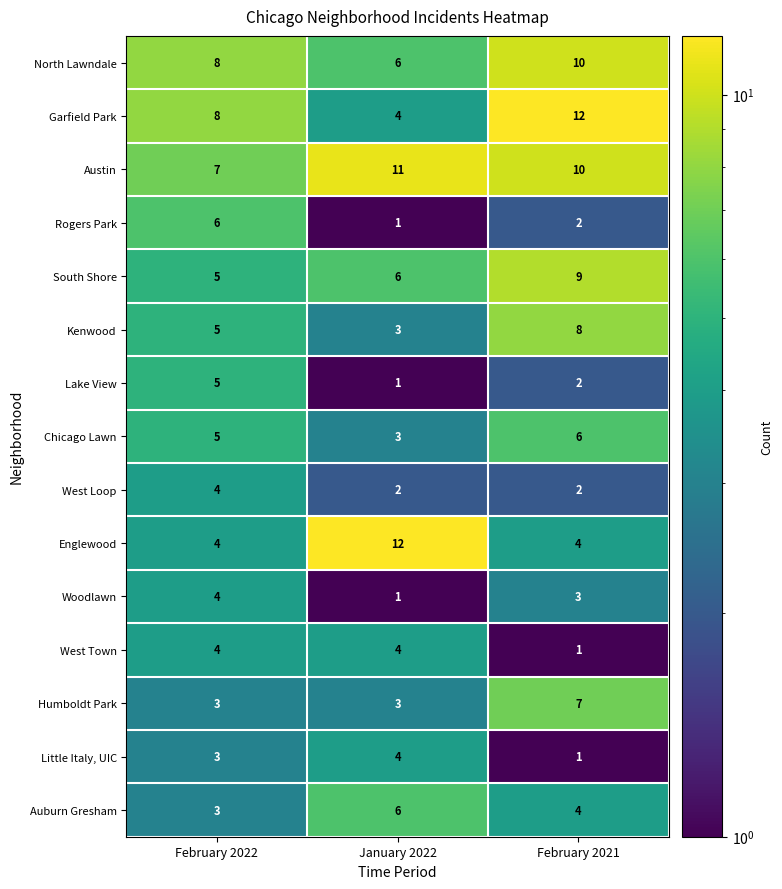

List the labels in order of North Lawndale value, largest first.

February 2021, February 2022, January 2022